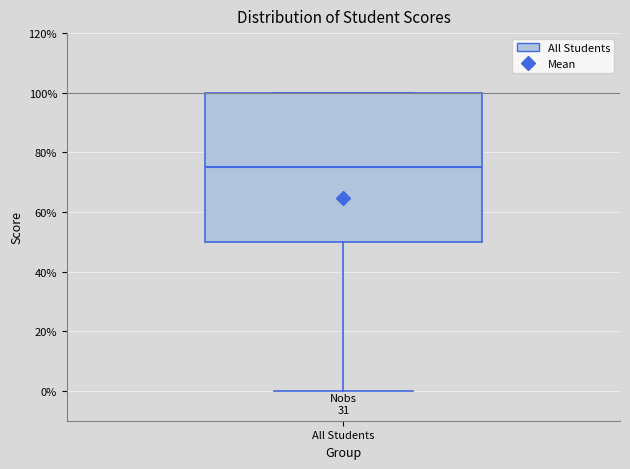

Where is the upper edge of the box for All Students on the y-axis? The values are not printed on the chart, so give them approximately, as read against the axis.

100